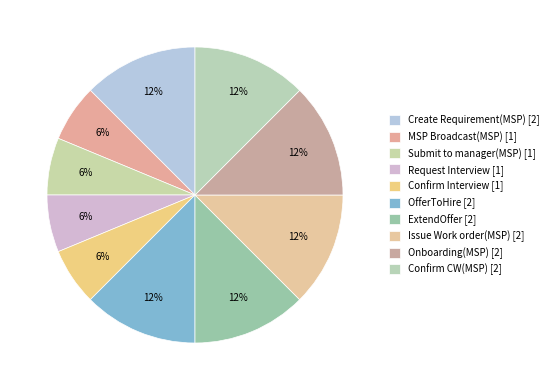

How many slices are in this pie chart?

10